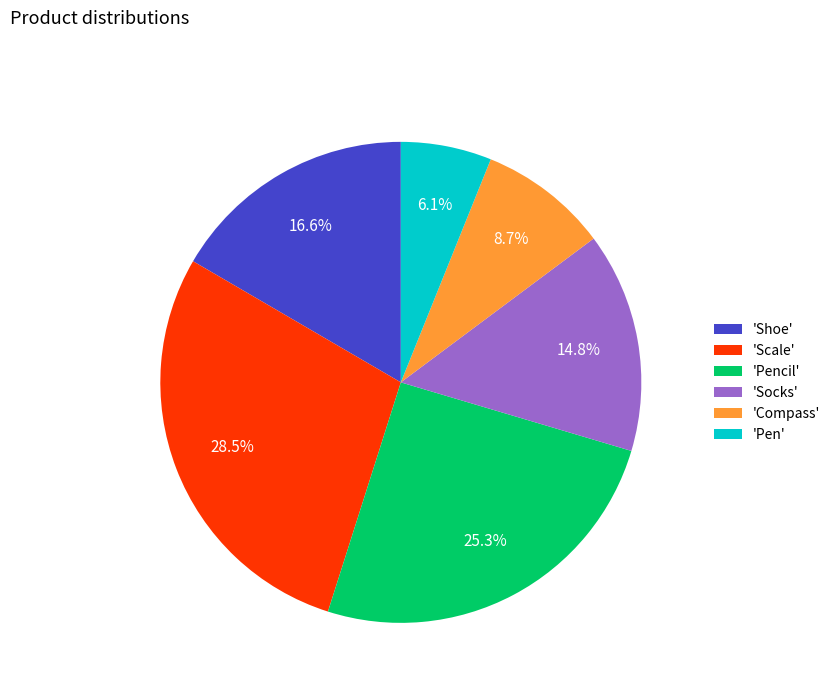

Is there any slice that represents more than half of the pie?

No